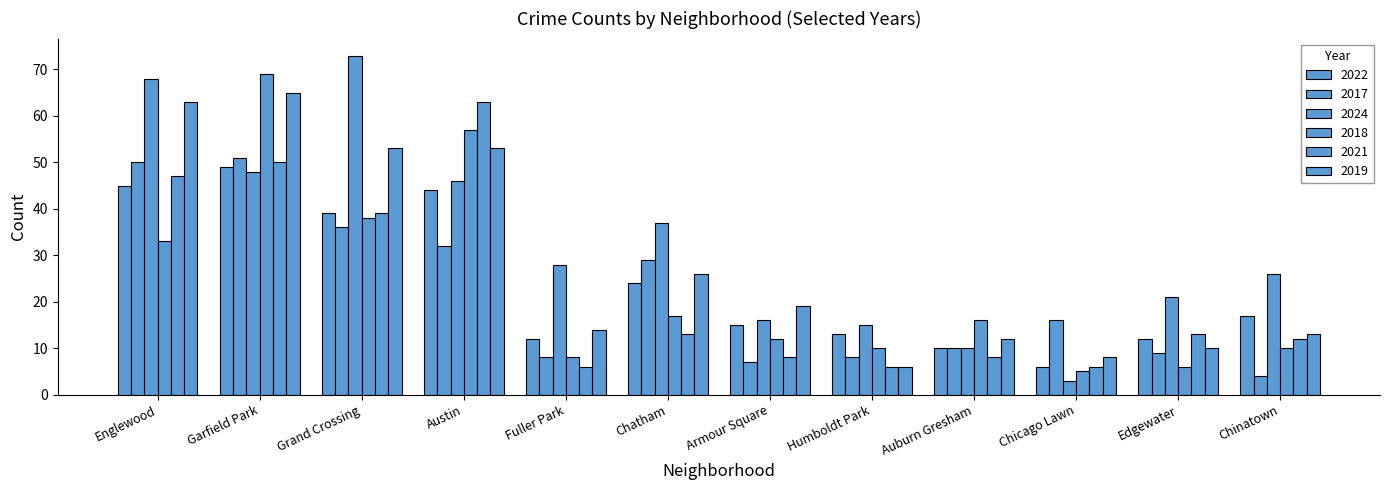

What is the difference between the maximum and minimum values in the 2021 series?

57